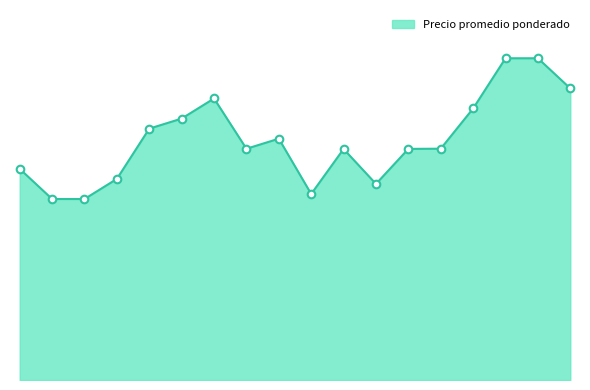

Does the chart have visible grid lines?

No